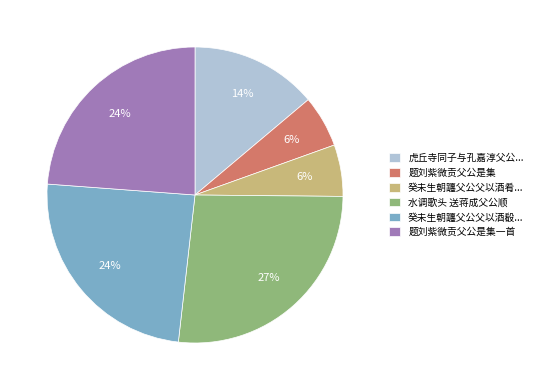

To the nearest percent, what portion does 癸未生朝躔父公父以酒肴... represent?

6%